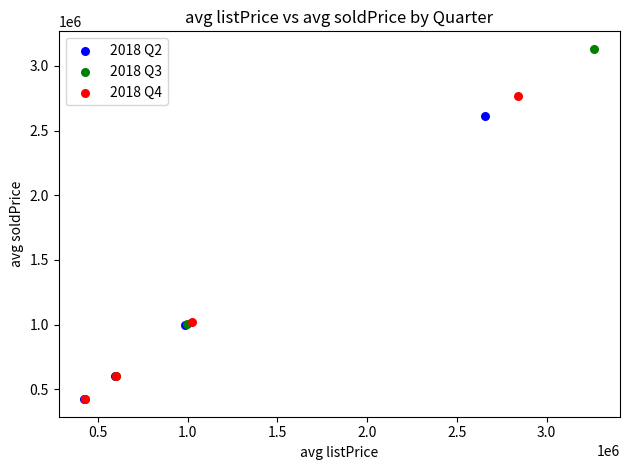

Which series has the largest Y range (max minus min)?

2018 Q3